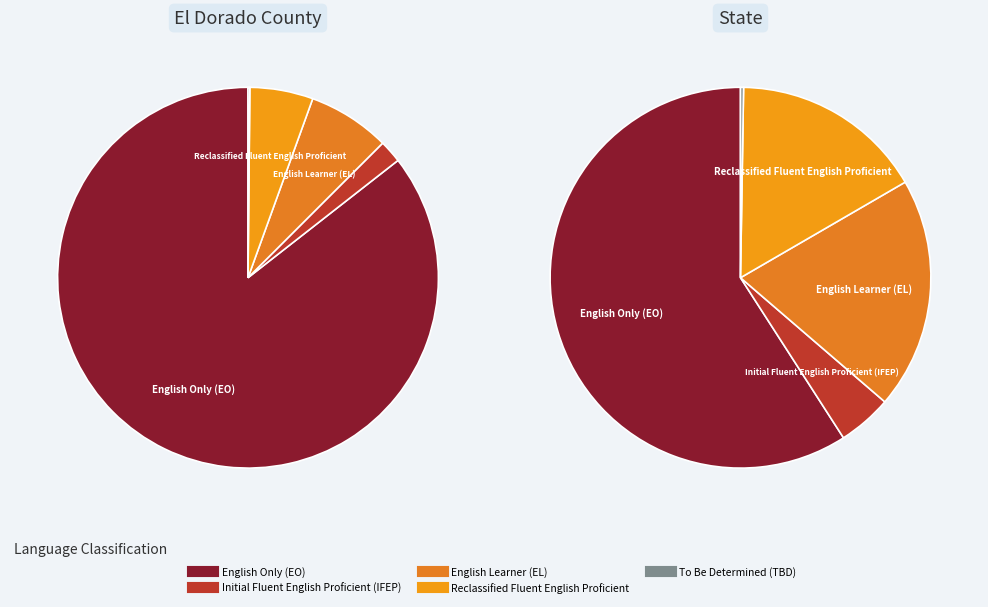

To the nearest percent, what portion does Reclassified Fluent English Proficient represent?

5%